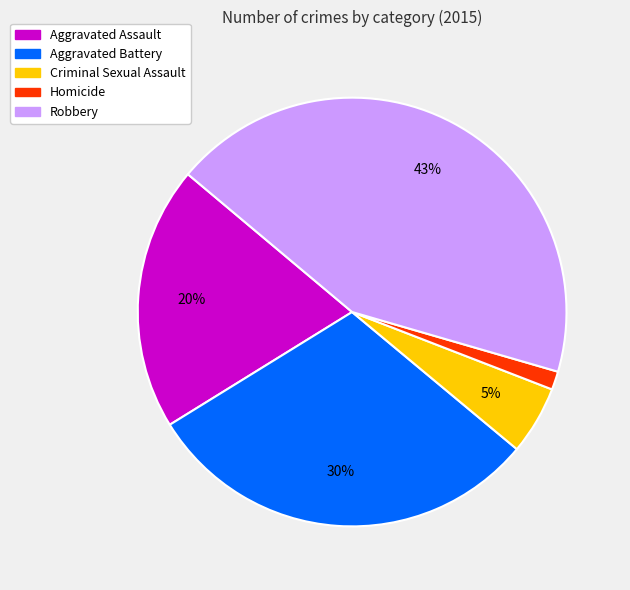

True or false: Robbery accounts for 37% of the total.

False